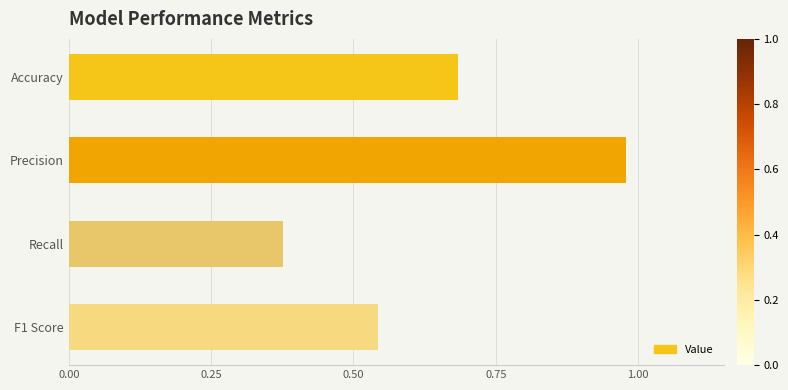

Does the chart contain any negative values?

No